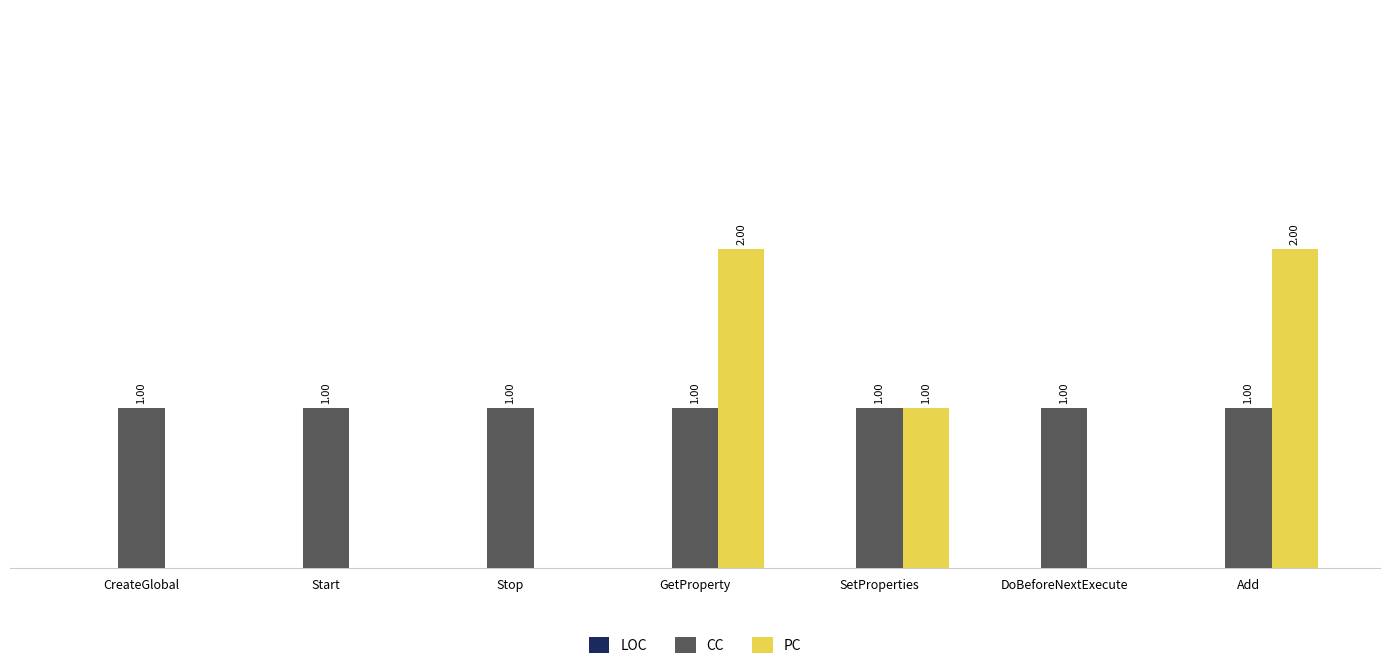

Is the value of CC at Add greater than the value of PC at DoBeforeNextExecute?

Yes